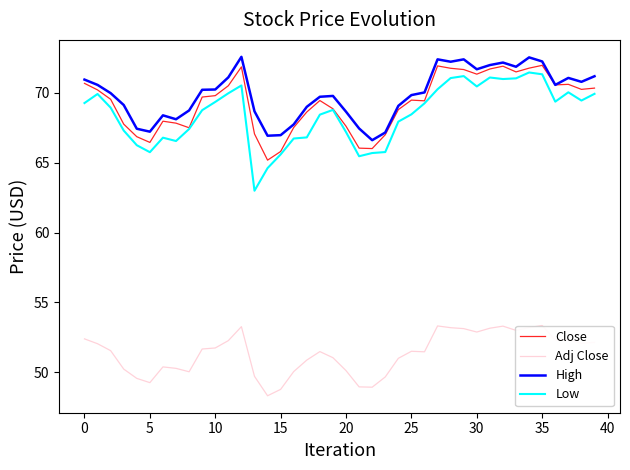

True or false: High and Low cross at least once.

False